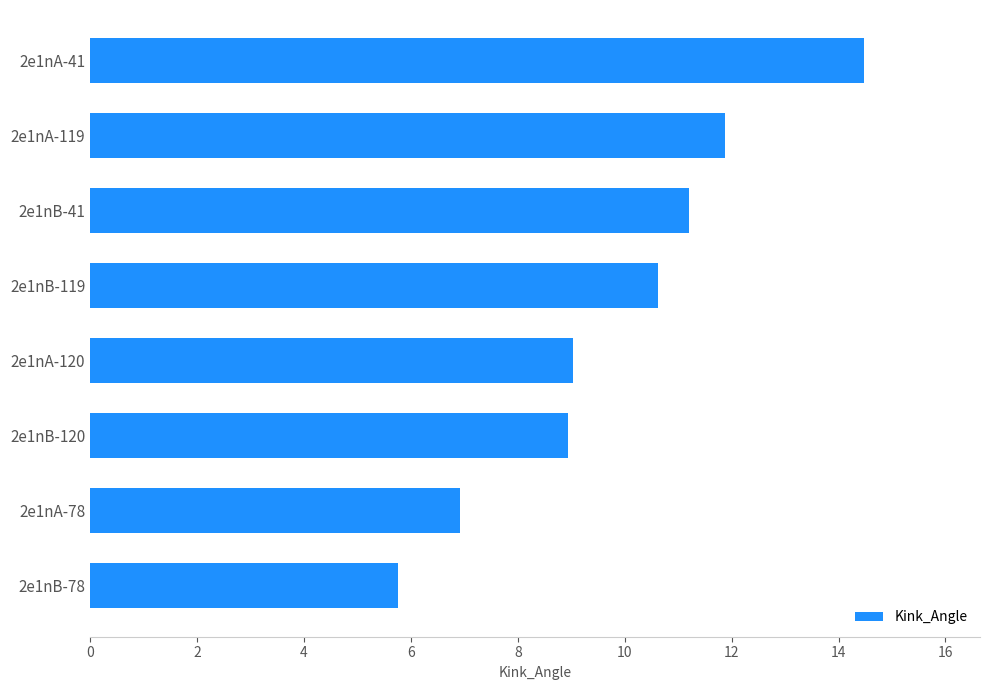

The chart shows a value of 6.2 at 2e1nB-119. True or false?

False